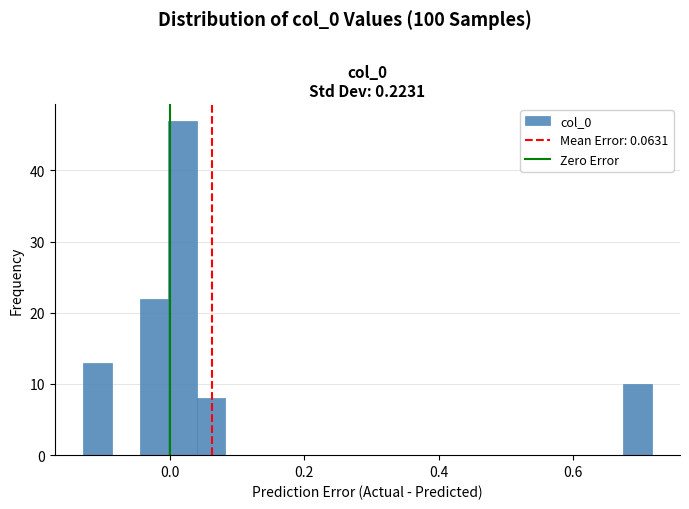

Around what value on the x-axis is the tallest bar? Give the approximate position of its centre, as read against the axis.

0.02